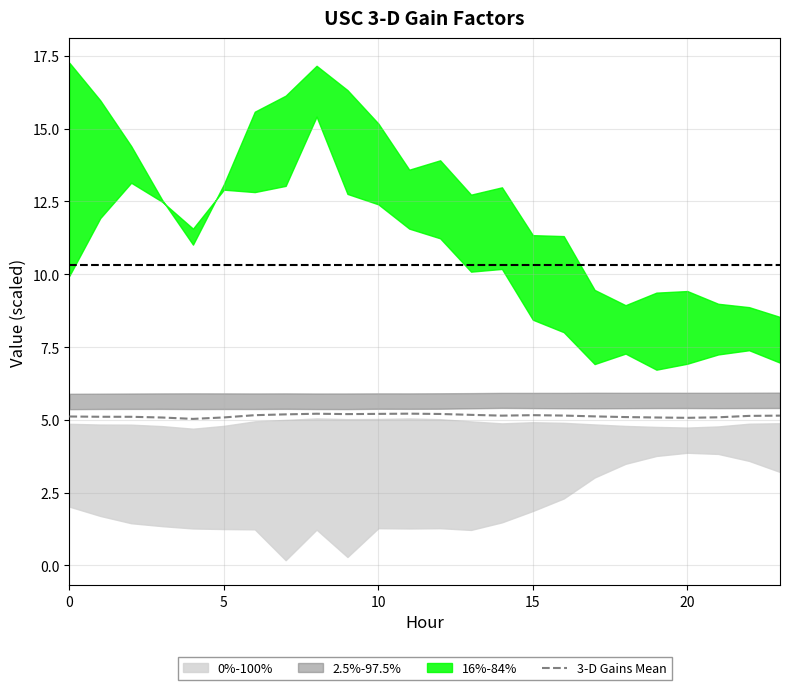

What is the label of the 13th point from the right?

11